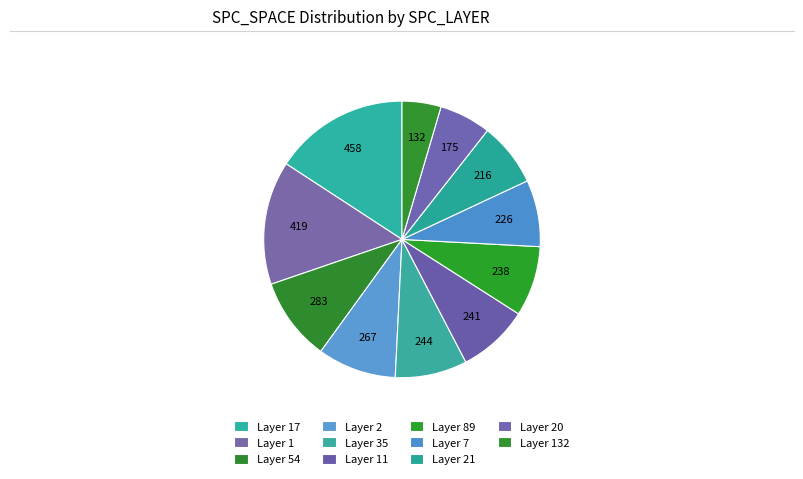

How many slices are in this pie chart?

11